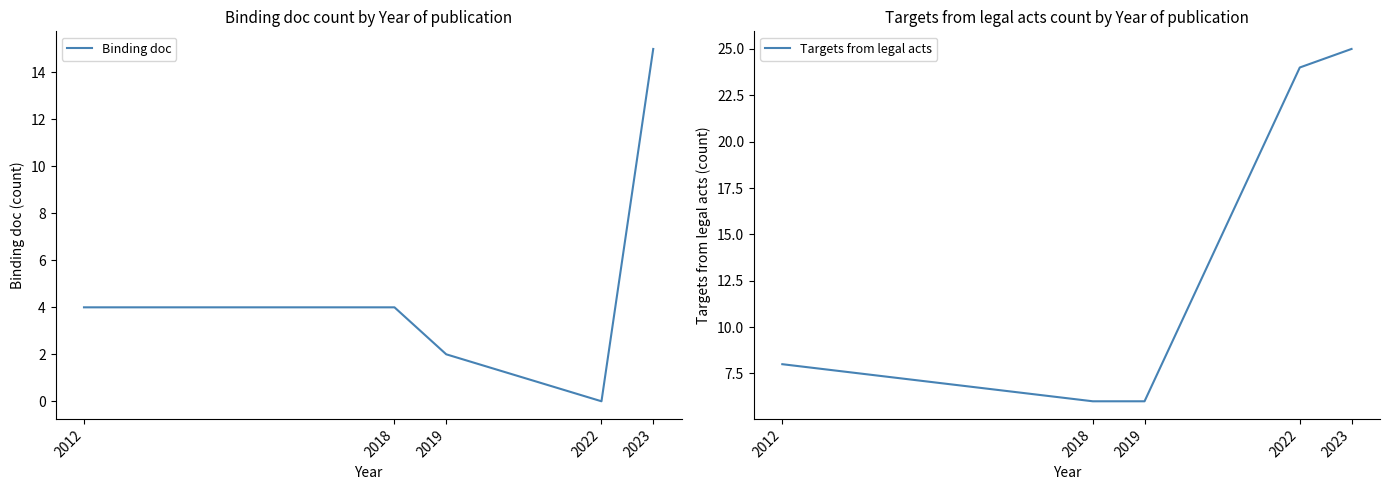

Is this an area chart (filled region under the line)?

No